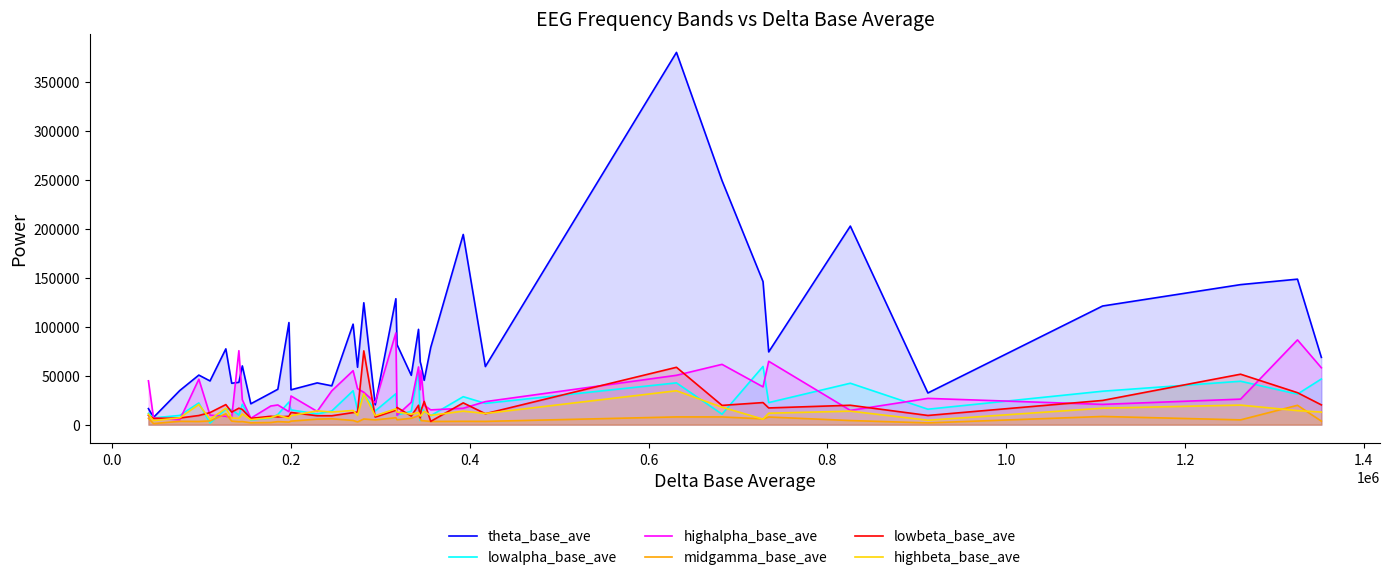

Which series has the largest range (max minus min)?

theta_base_ave